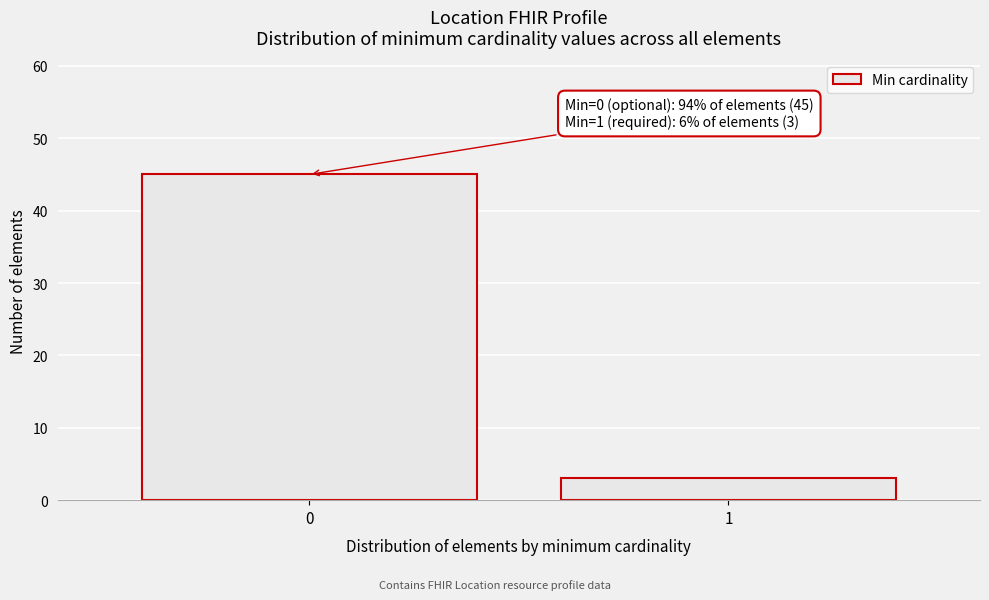

Reading right to left, what are all the values shown in this chart?

3	45